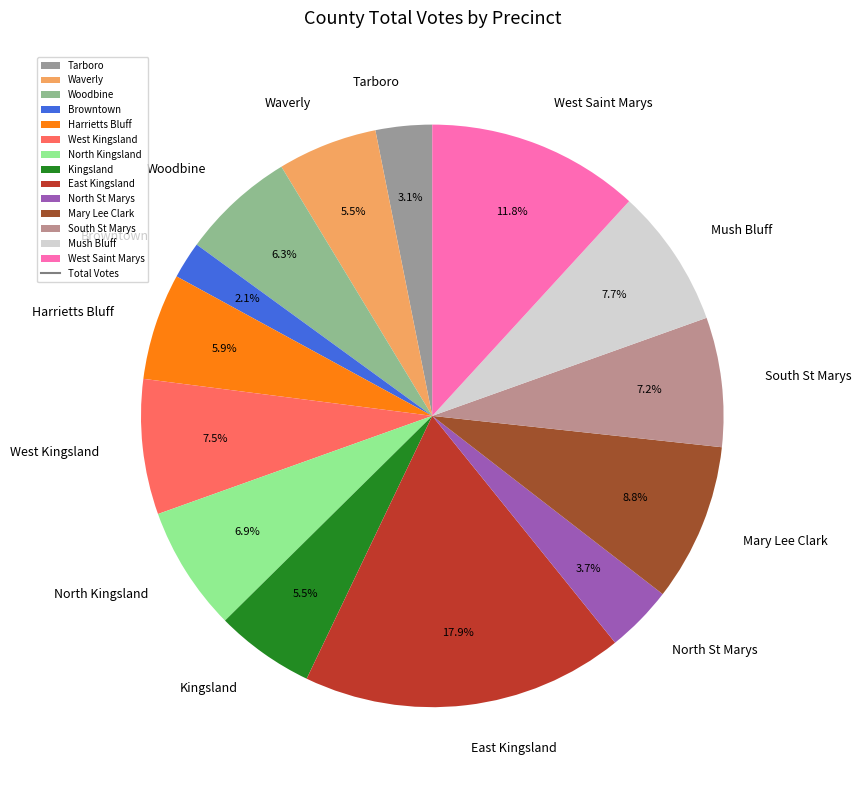

What percentage is NOT represented by North St Marys?

96.3%